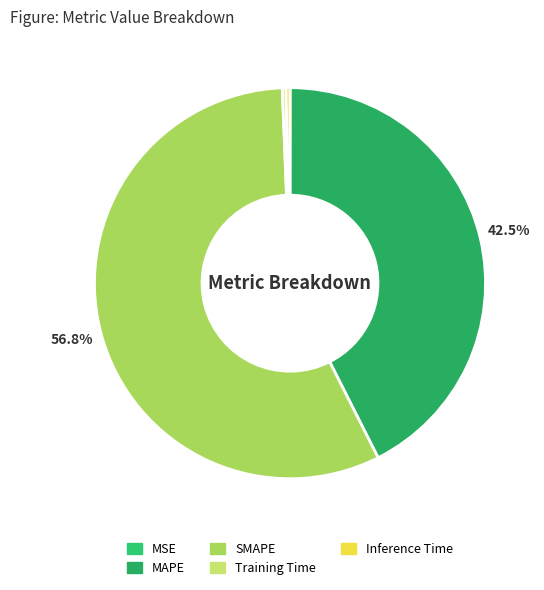

What is the ratio of the value at MAPE to the value at SMAPE?

0.7